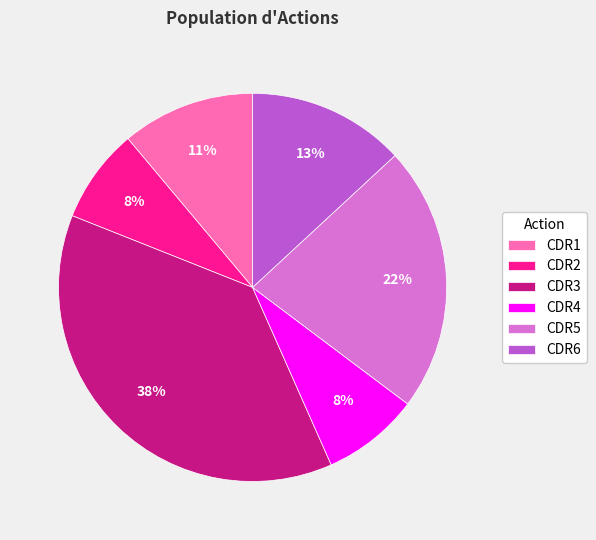

To the nearest percent, what is the average slice percentage?

17%